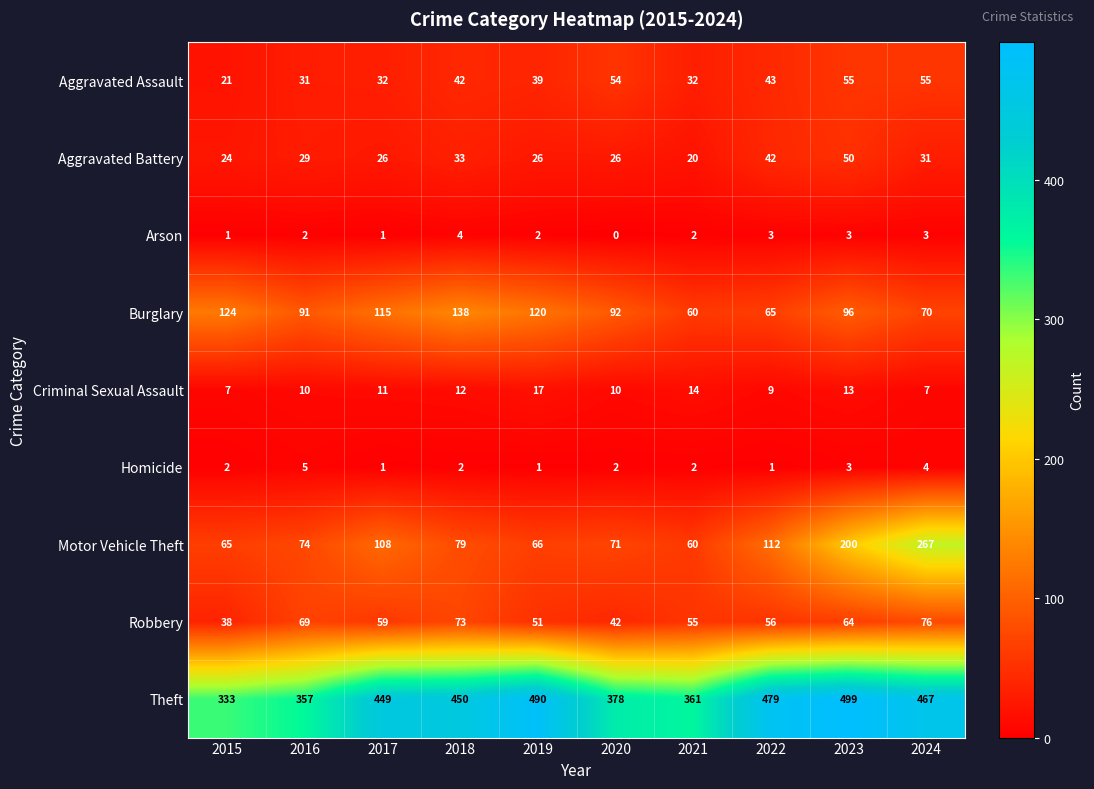

Which series has the widest spread of values?

Motor Vehicle Theft